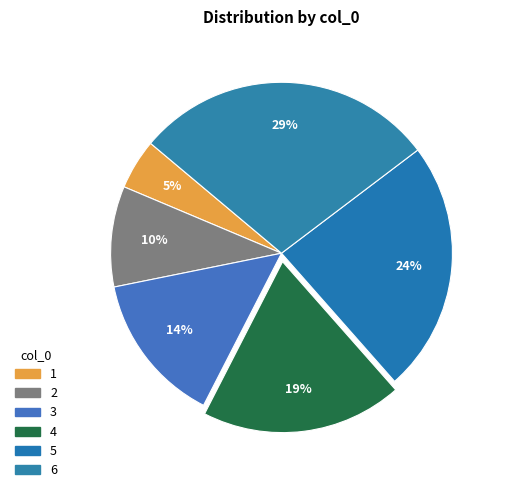

How many segments does this pie chart have?

6